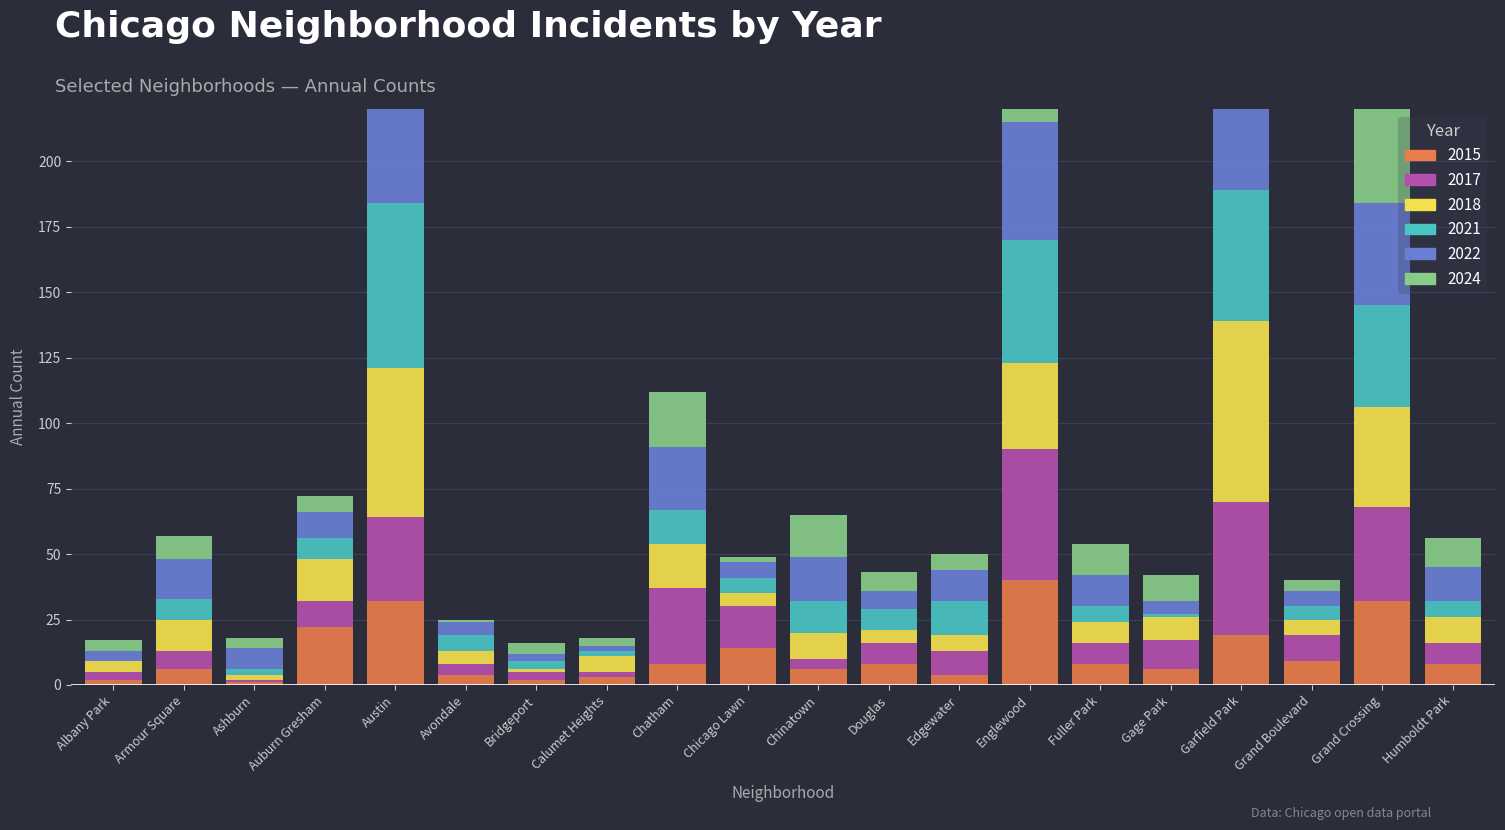

How many groups of bars are there?

20